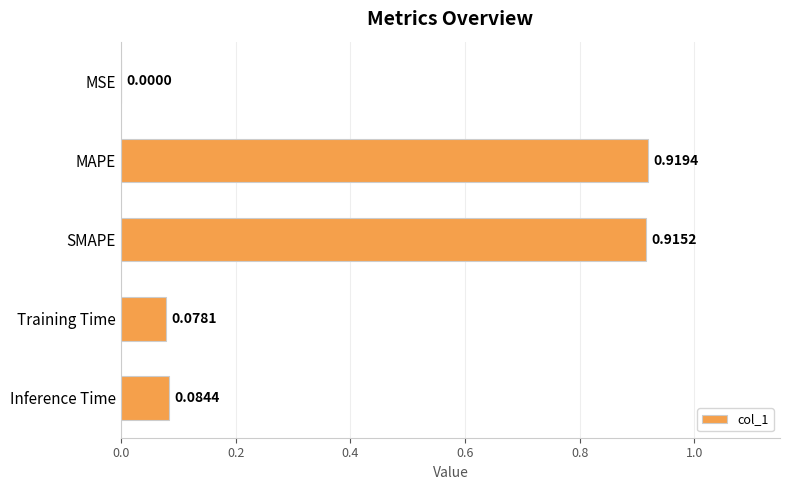

Does the chart contain stacked bars?

No